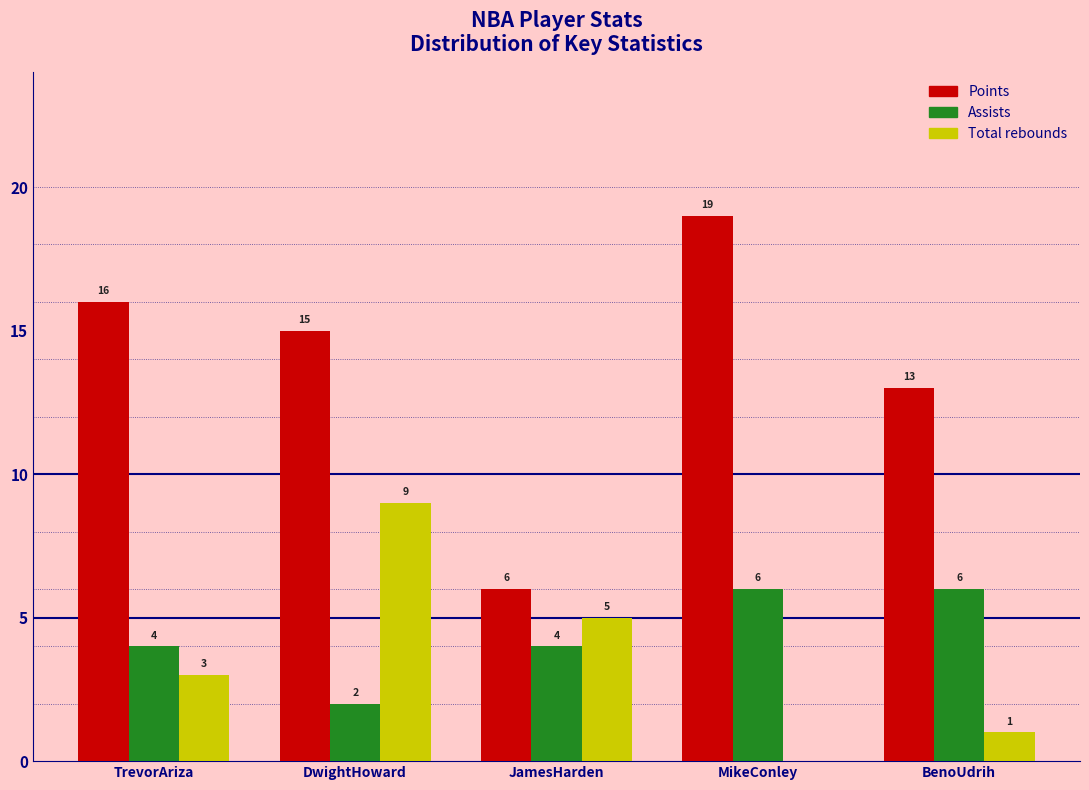

Reading left to right, what are all the values shown in this chart?

Points: TrevorAriza=16	DwightHoward=15	JamesHarden=6	MikeConley=19	BenoUdrih=13
Assists: TrevorAriza=4	DwightHoward=2	JamesHarden=4	MikeConley=6	BenoUdrih=6
Total rebounds: TrevorAriza=3	DwightHoward=9	JamesHarden=5	MikeConley=0	BenoUdrih=1